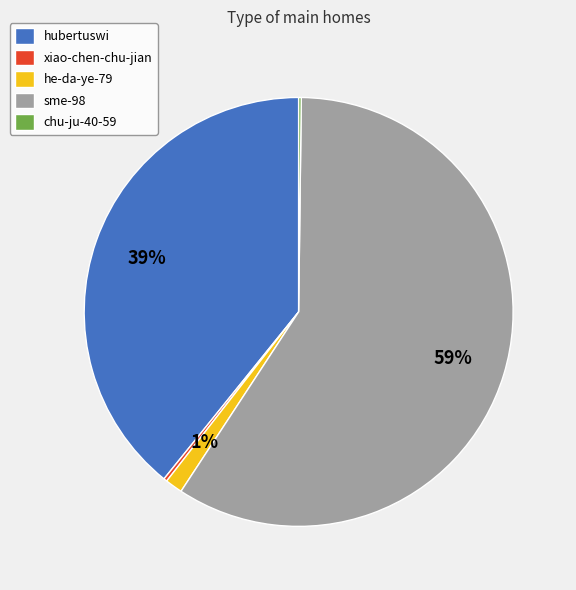

Between he-da-ye-79 and sme-98, which is larger?

sme-98